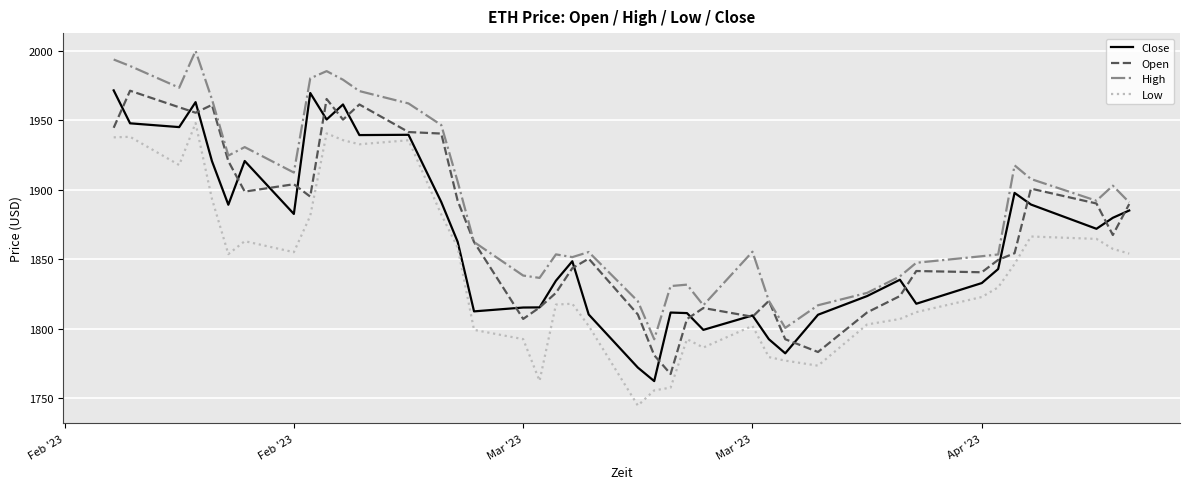

True or false: High and Low intersect in this chart.

False